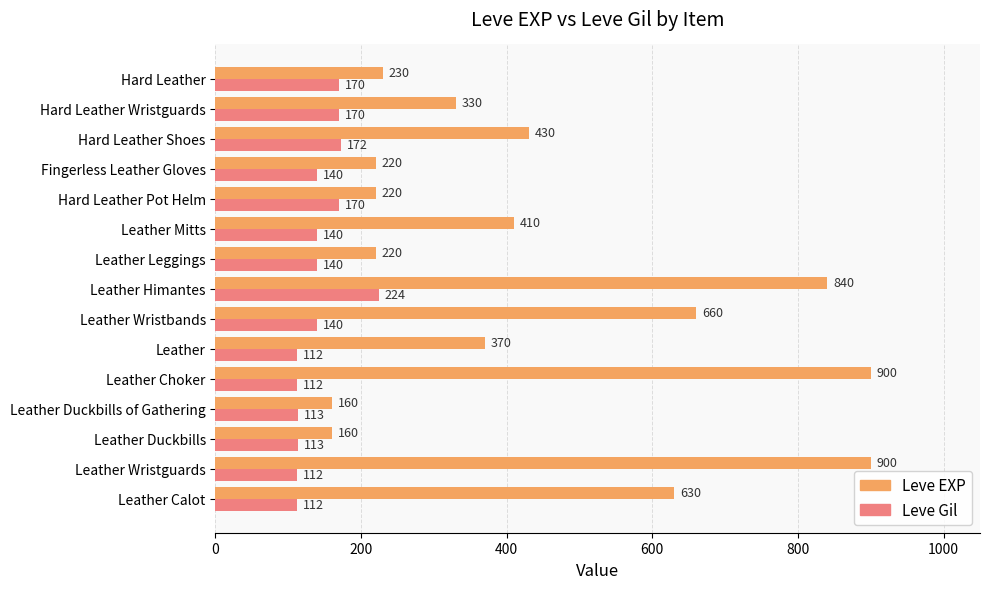

Count the number of categories in the chart.

15